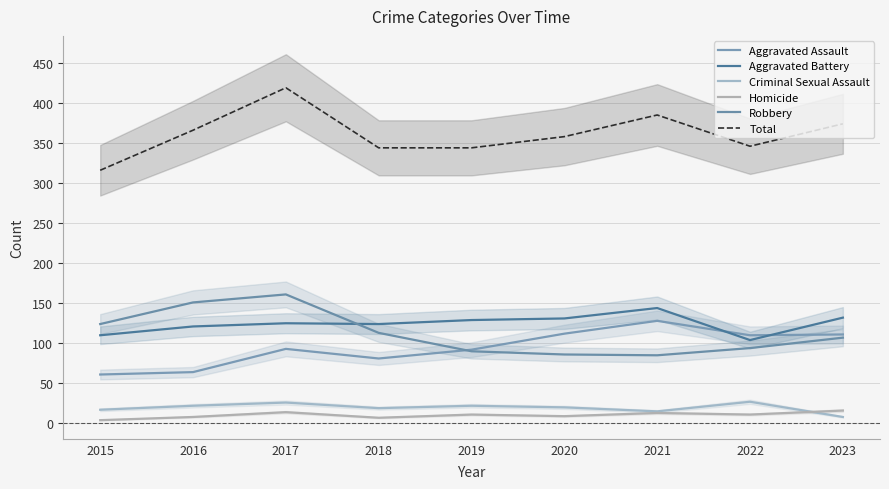

At which category is the sum across all series the highest?

2017